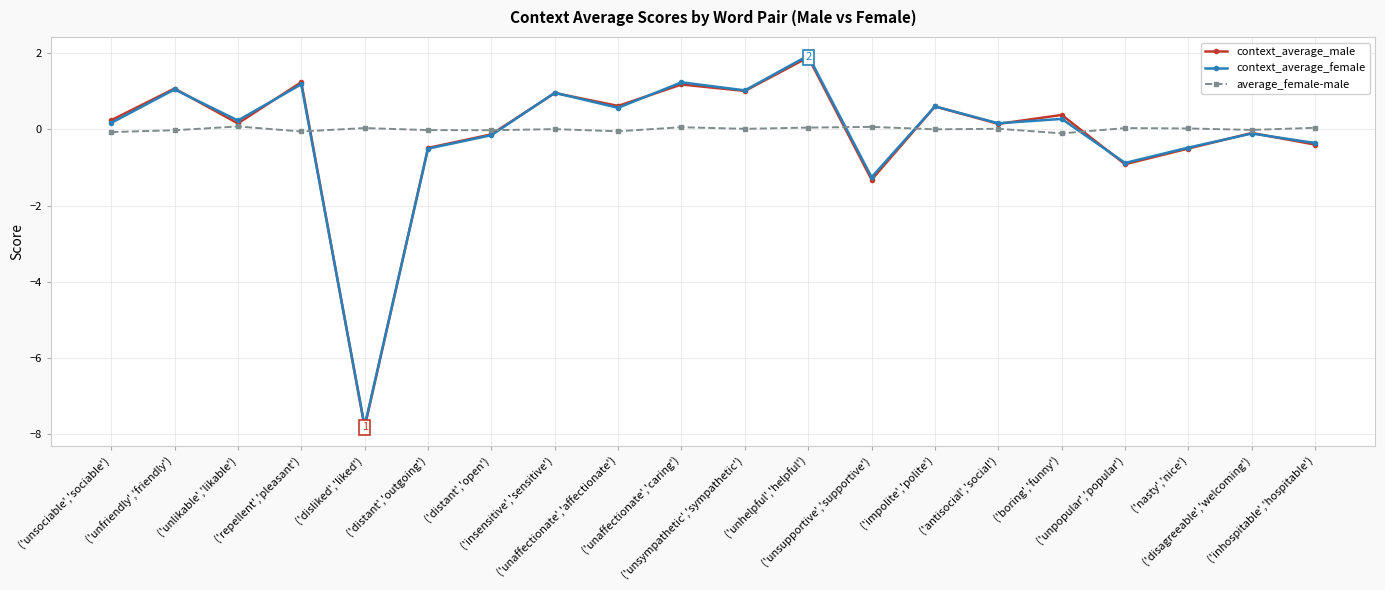

In average_female-male, how many points are higher than both neighbors (excluding endpoints)?

7